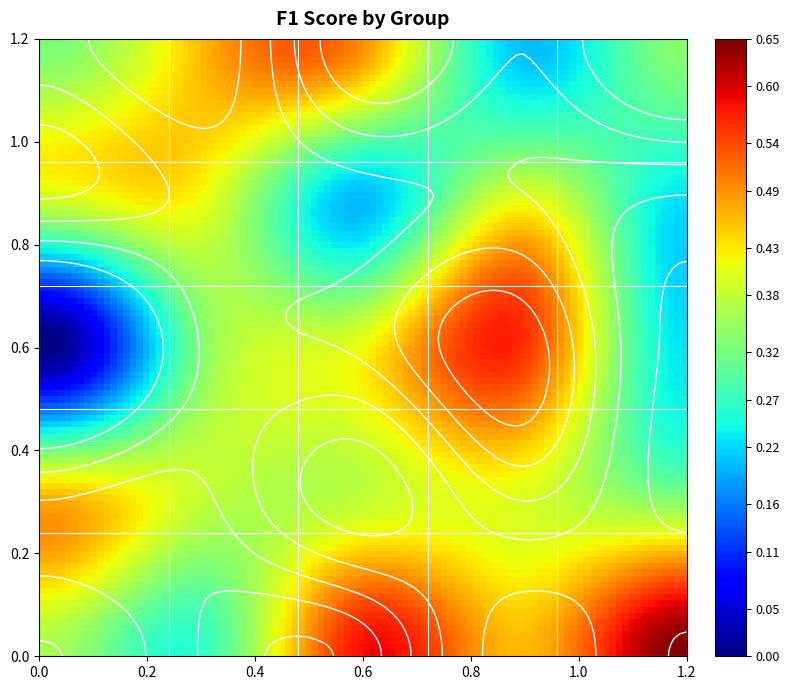

How many data points does each series have?

25